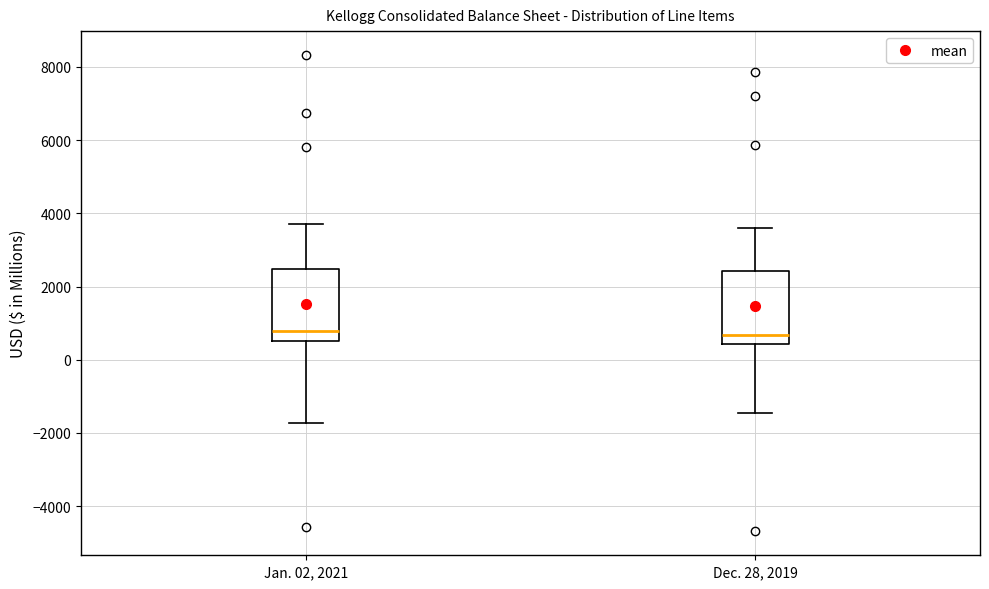

Reading left to right, read every box against the y-axis: the position of its median line, the range the box covers, and the ends of its whiskers. The values are not printed on the chart, so give them approximately, as read against the axis.

Jan. 02, 2021: median 800, box 400 to 2400, whiskers -1800 to 3800
Dec. 28, 2019: median 600, box 400 to 2400, whiskers -1400 to 3600